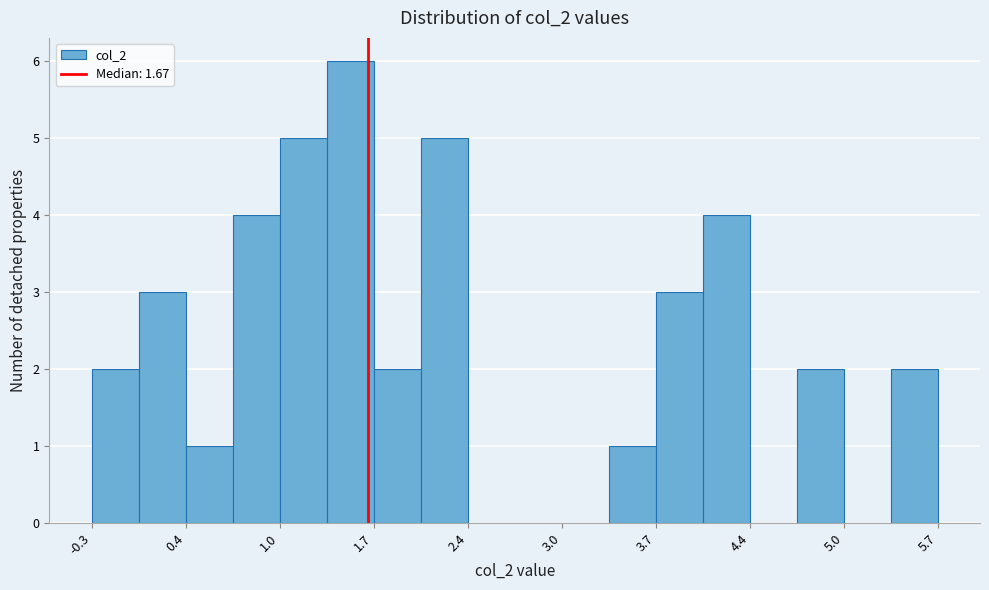

Around what value on the x-axis is the tallest bar? Give the approximate position of its centre, as read against the axis.

1.5